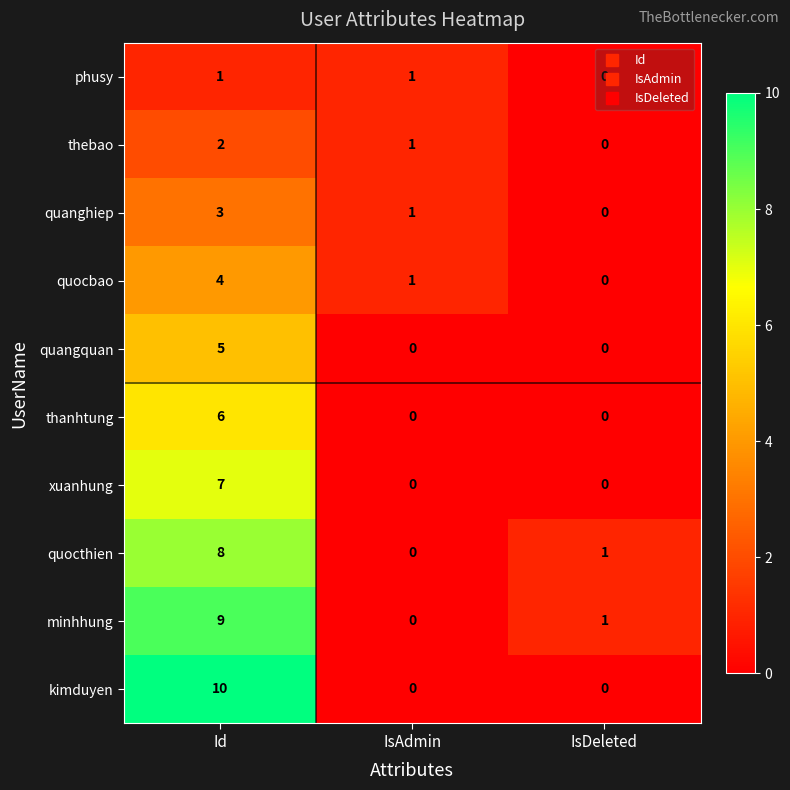

What is the total value across all series at IsAdmin?

4